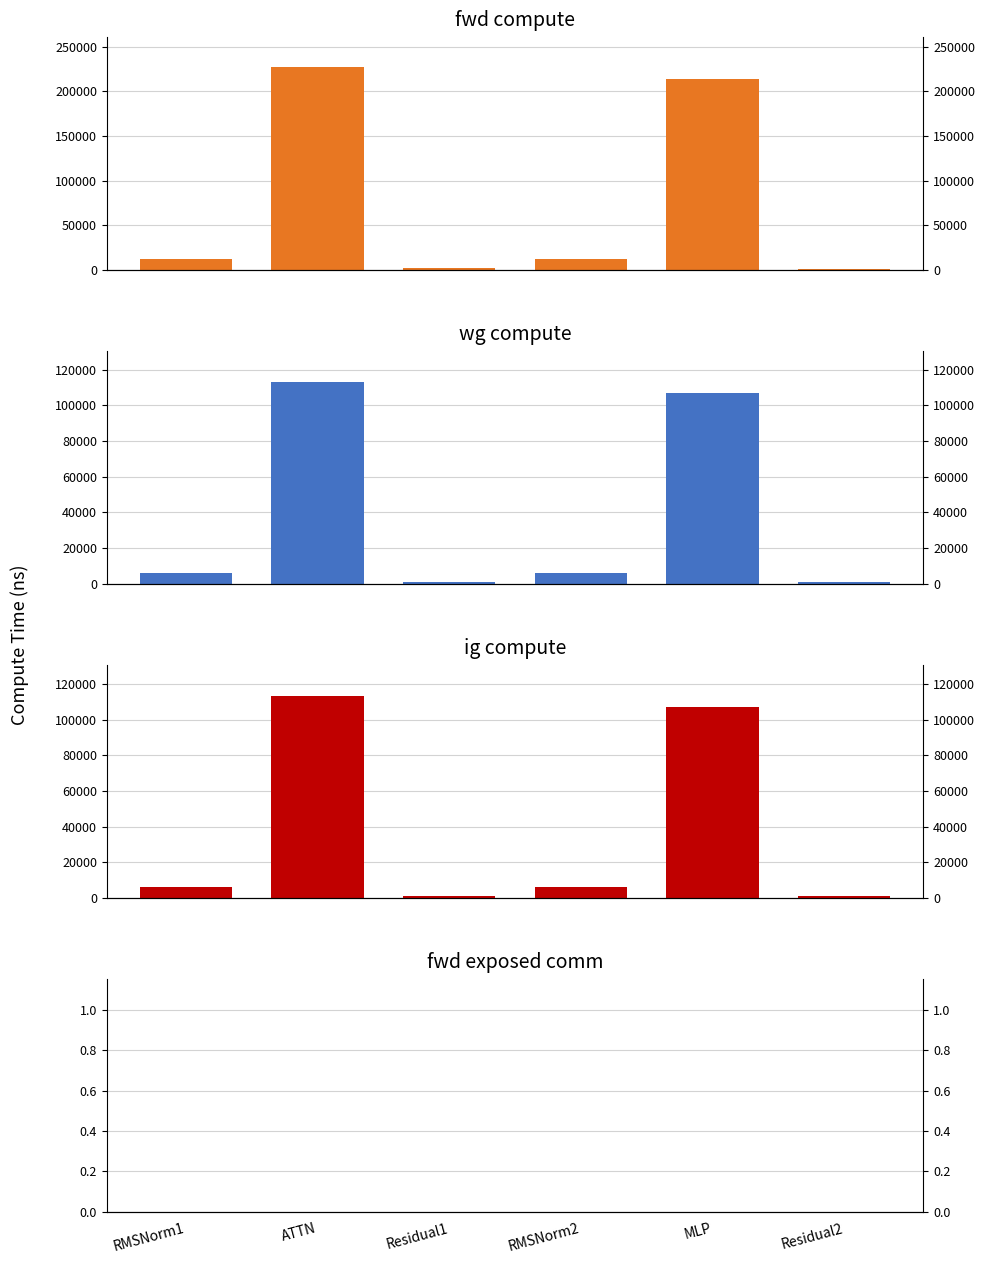

Between RMSNorm2 and ATTN, which is larger?

ATTN